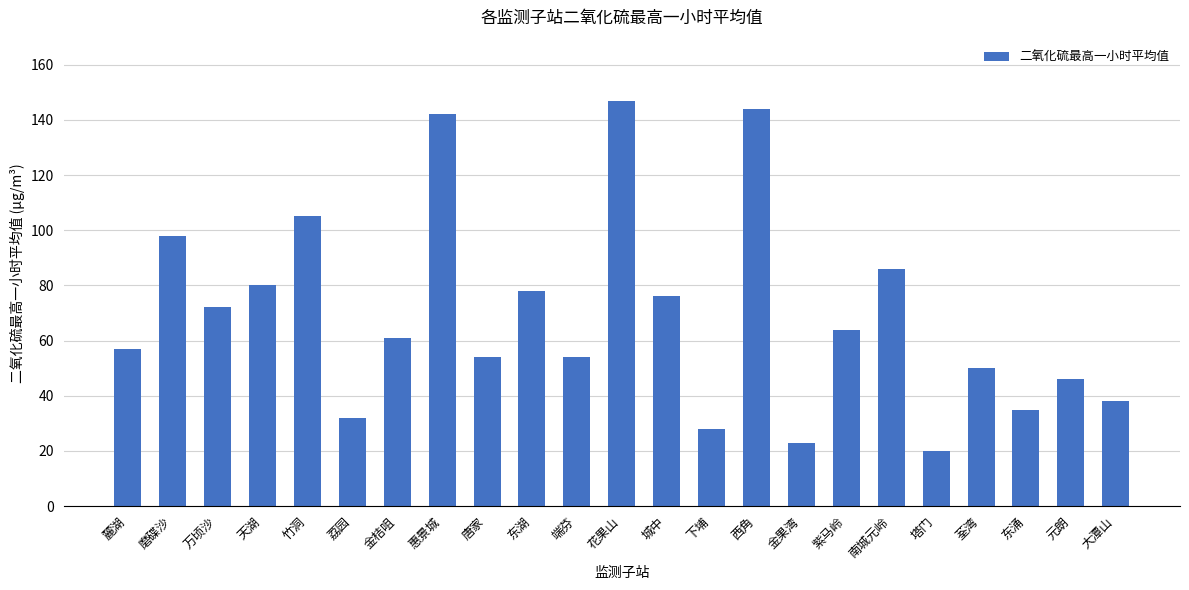

What value does the data have at 唐家, to the nearest 50?

50